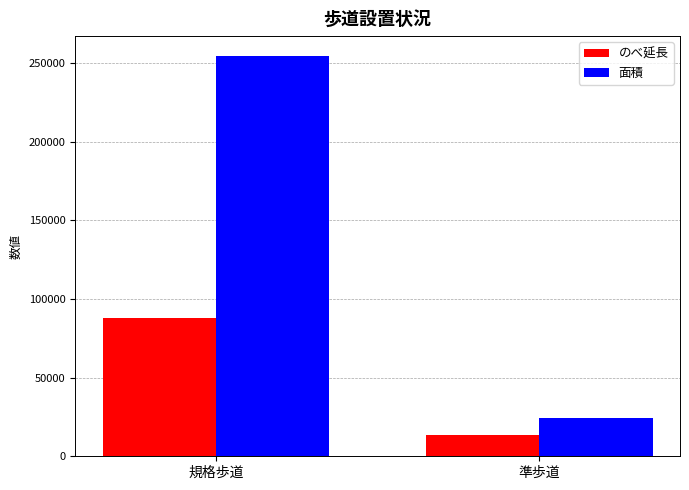

Is it true that のべ延長 equals 115637 at 規格歩道?

False